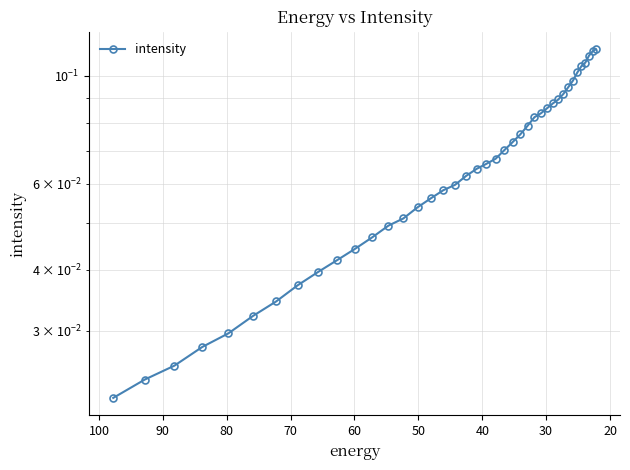

The value at 24 is 0.0. True or false?

False